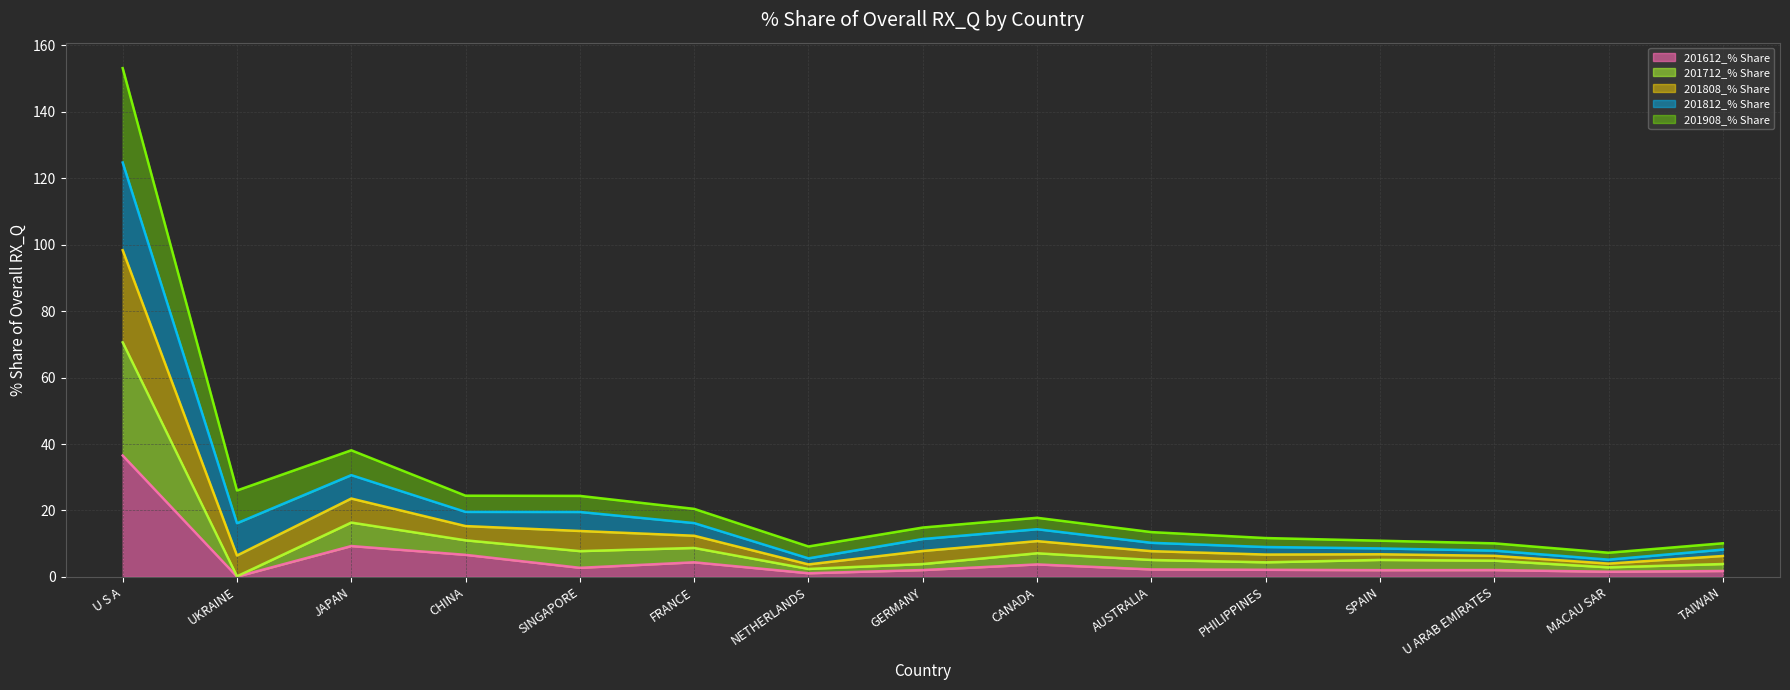

At which category is the sum across all series the highest?

U S A